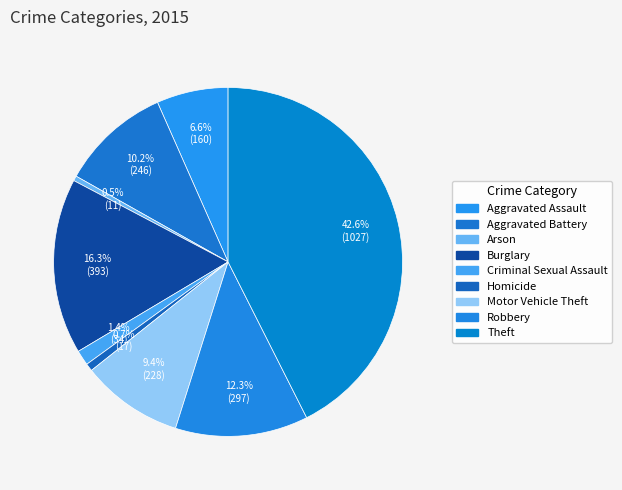

Do Arson and Burglary together represent more than half of the pie?

No